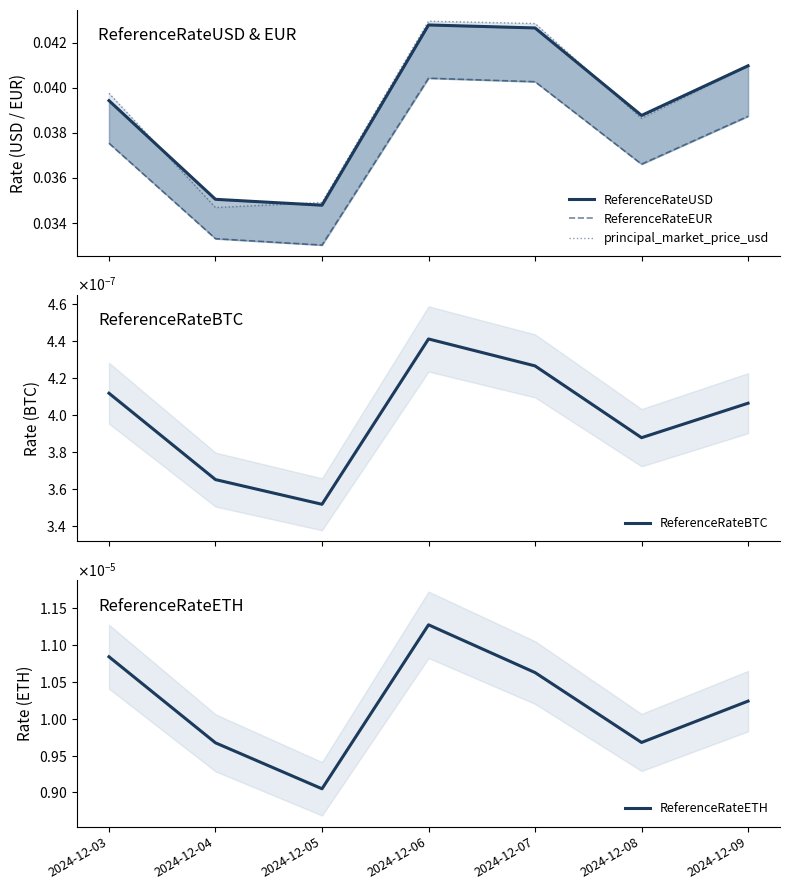

True or false: principal_market_price_usd and ReferenceRateBTC intersect in this chart.

False